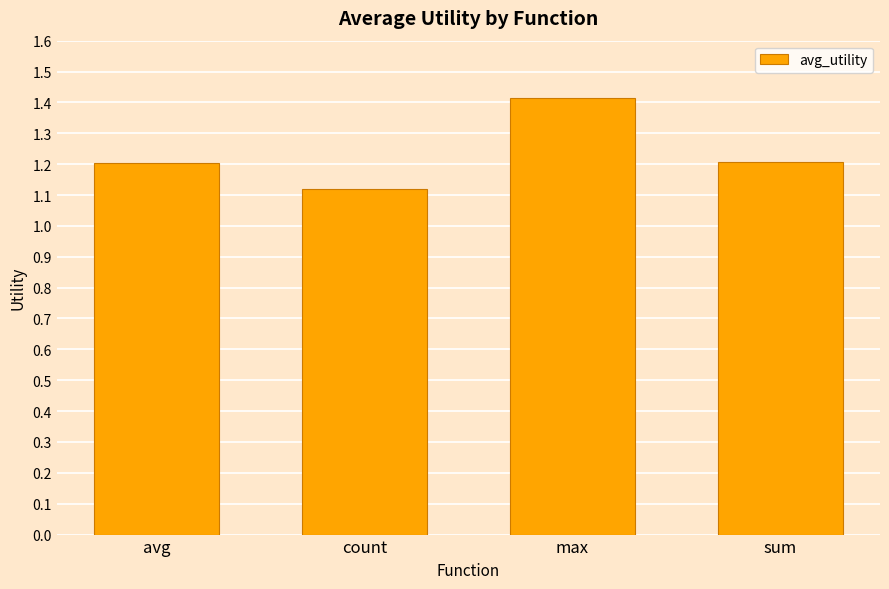

How many bars are there in total?

4